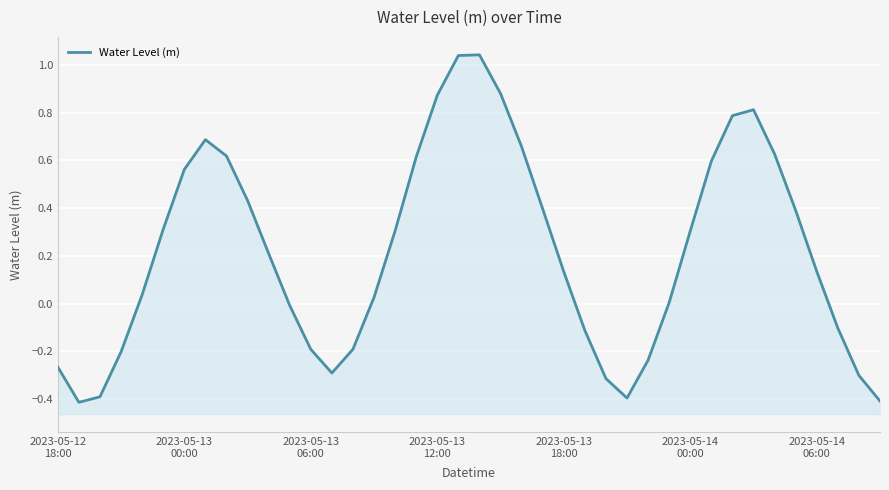

What value does the data have at 34?

0.6